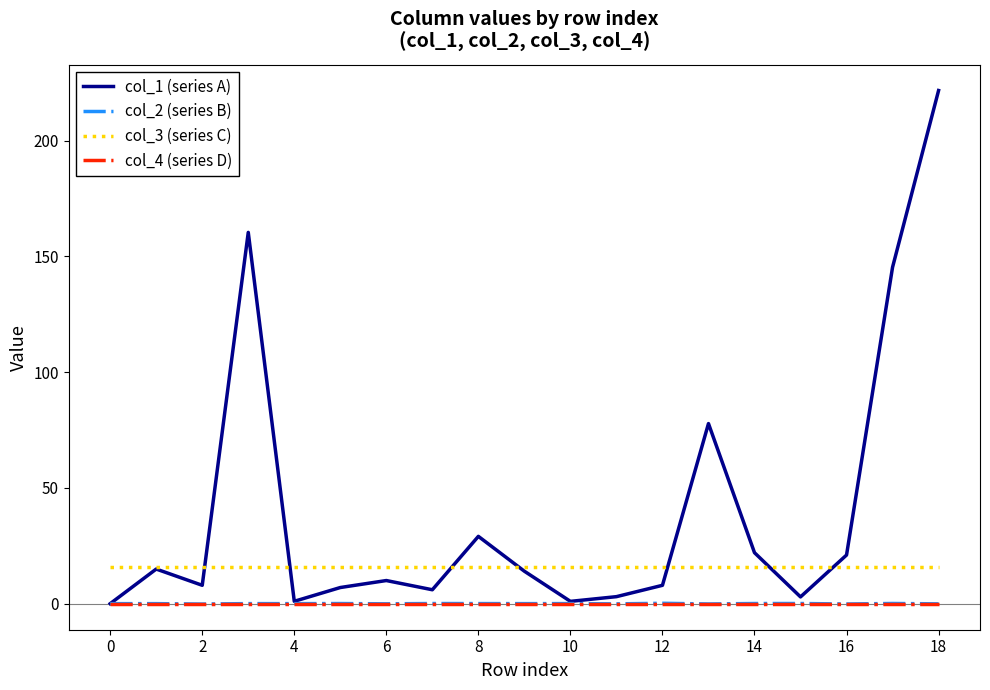

True or false: col_3 (series C) and col_2 (series B) cross at least once.

False